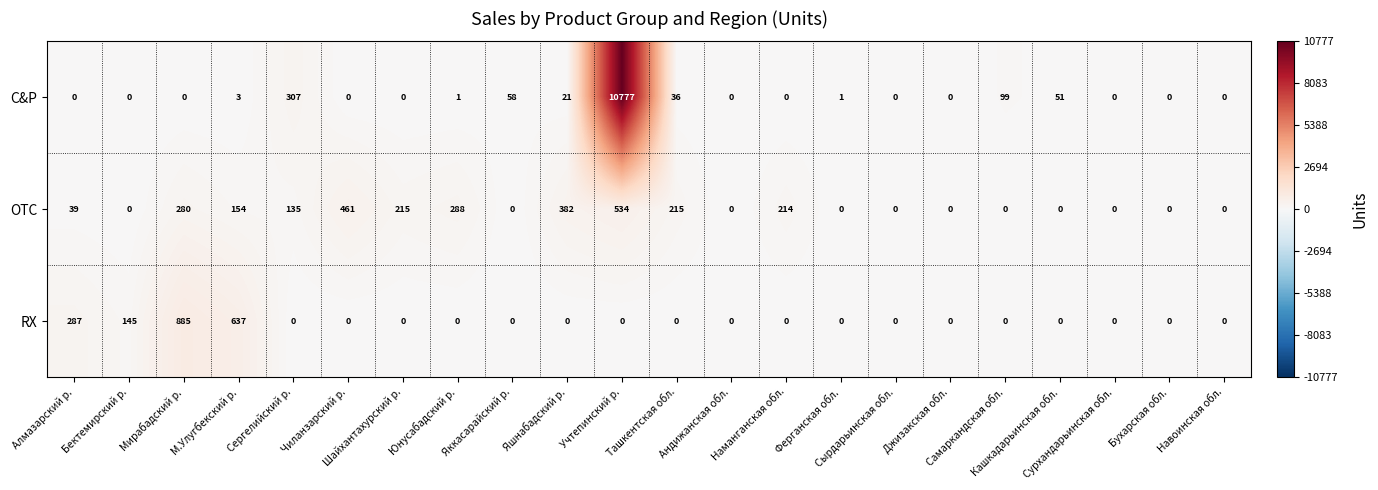

Which series has the largest total across all categories?

C&P